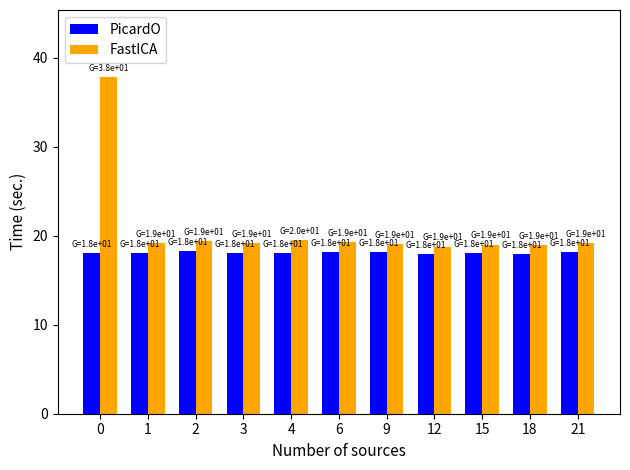

The PicardO series shows 18.2 at 21. True or false?

True